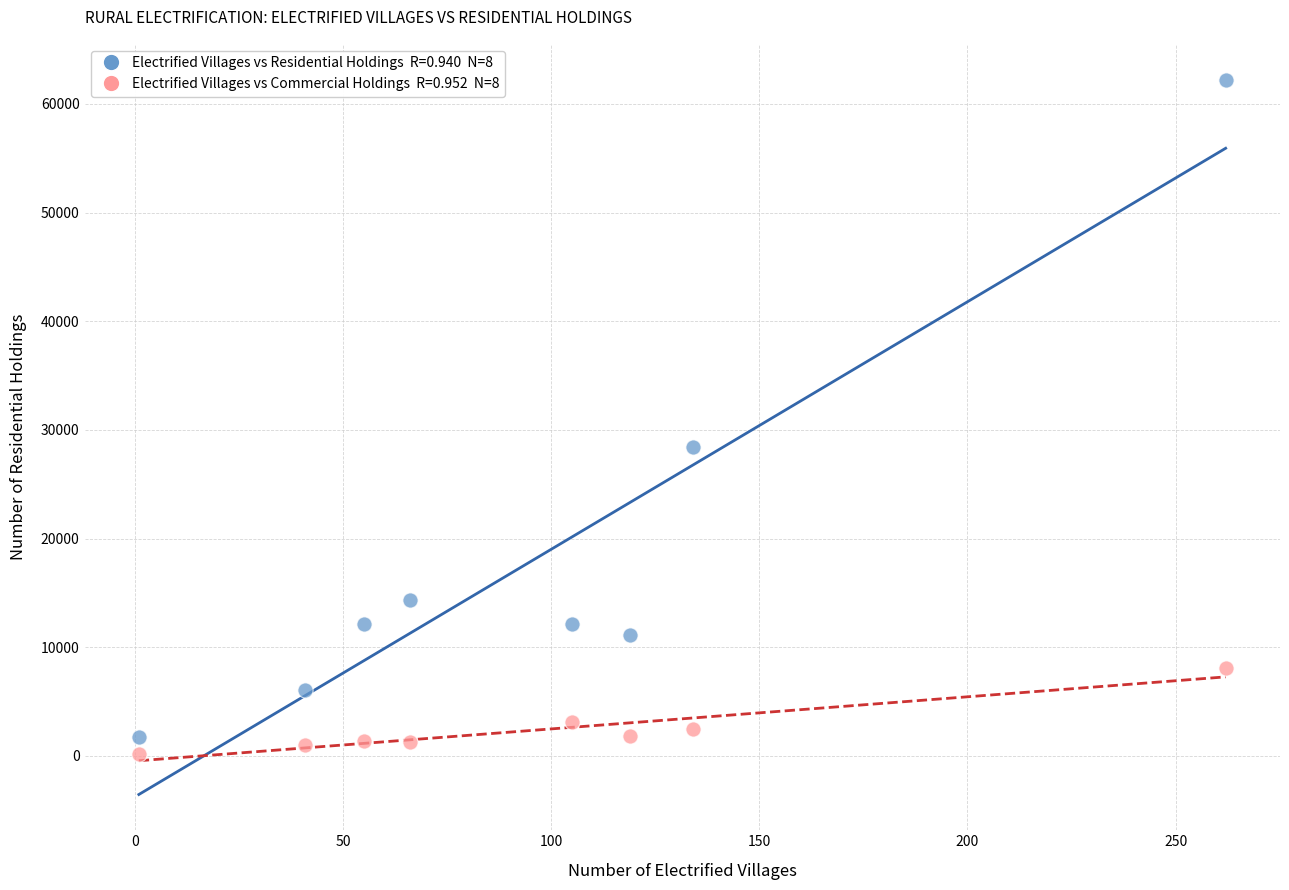

Across all data points, what is the range of X values (max minus min)?

261